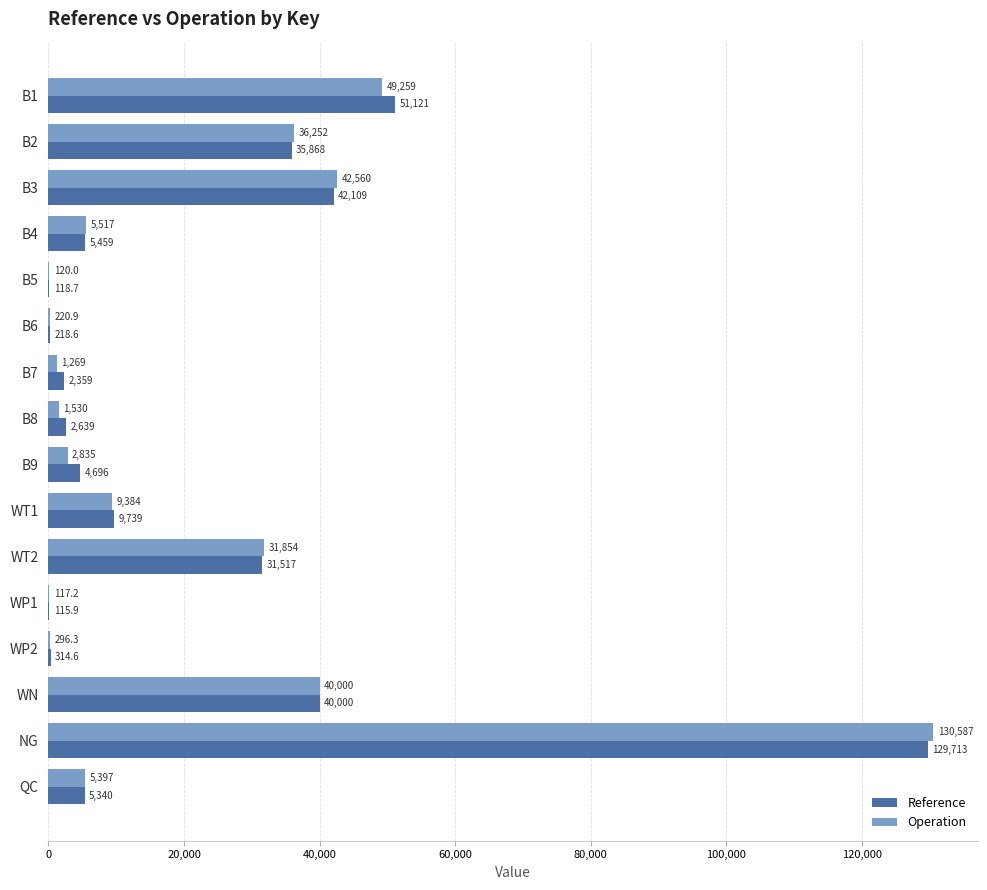

Is it true that Reference equals 118.7 at B5?

True